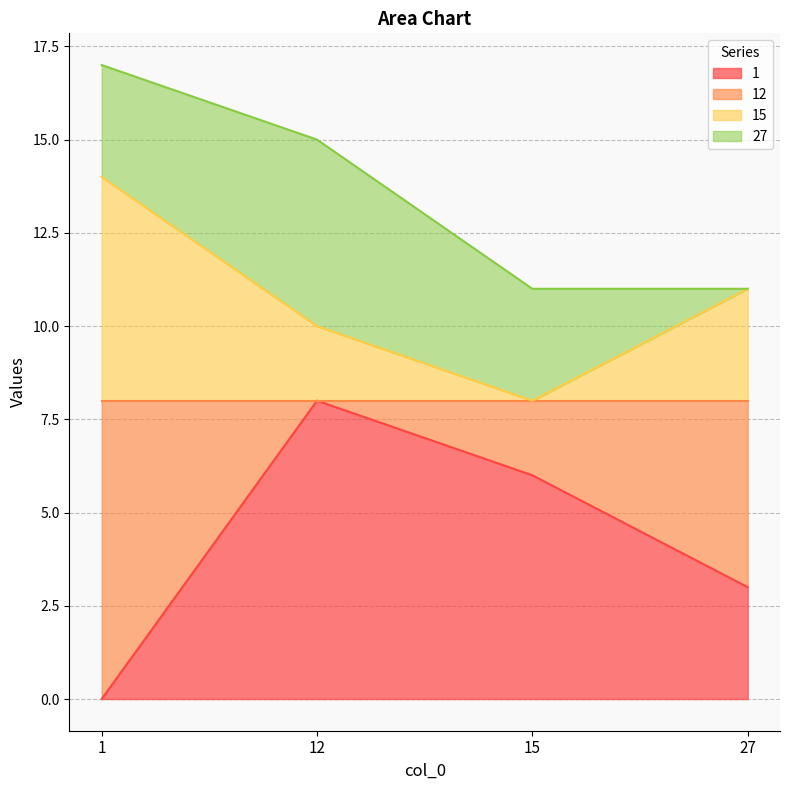

Does the chart have visible grid lines?

Yes